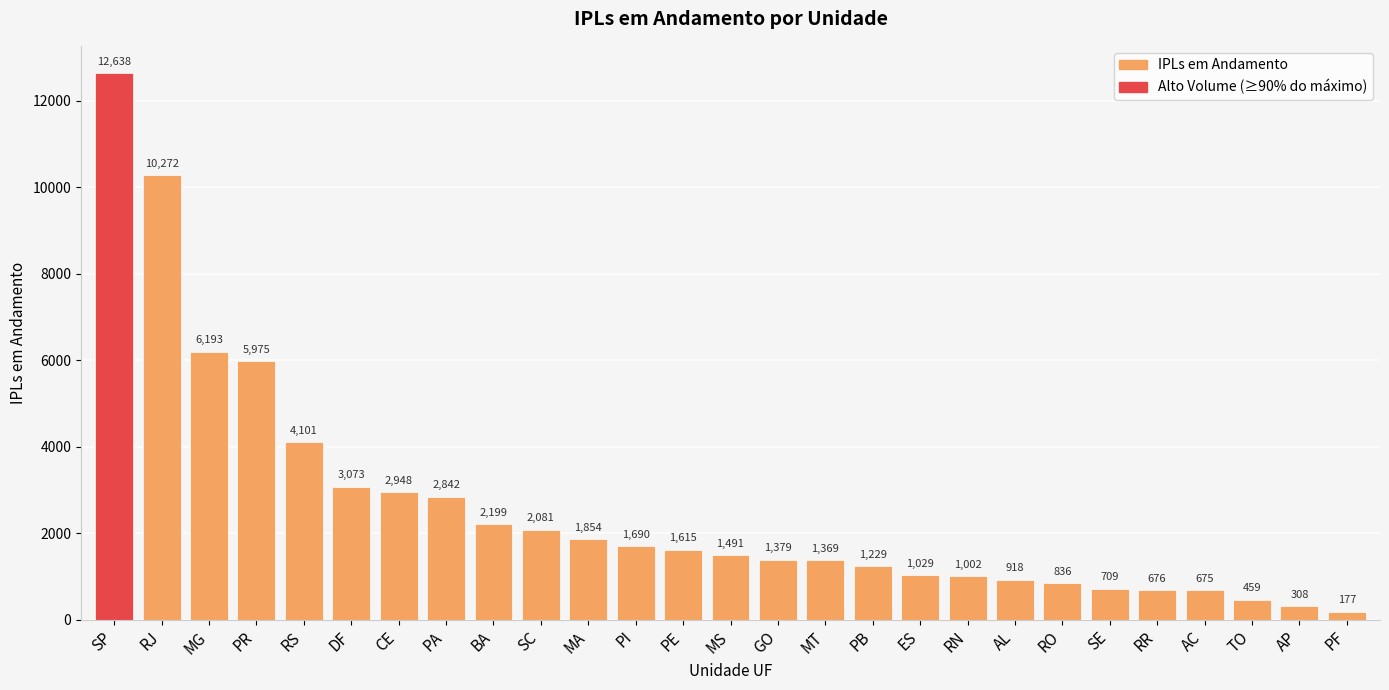

The chart shows a value of 3866 at PR. True or false?

False